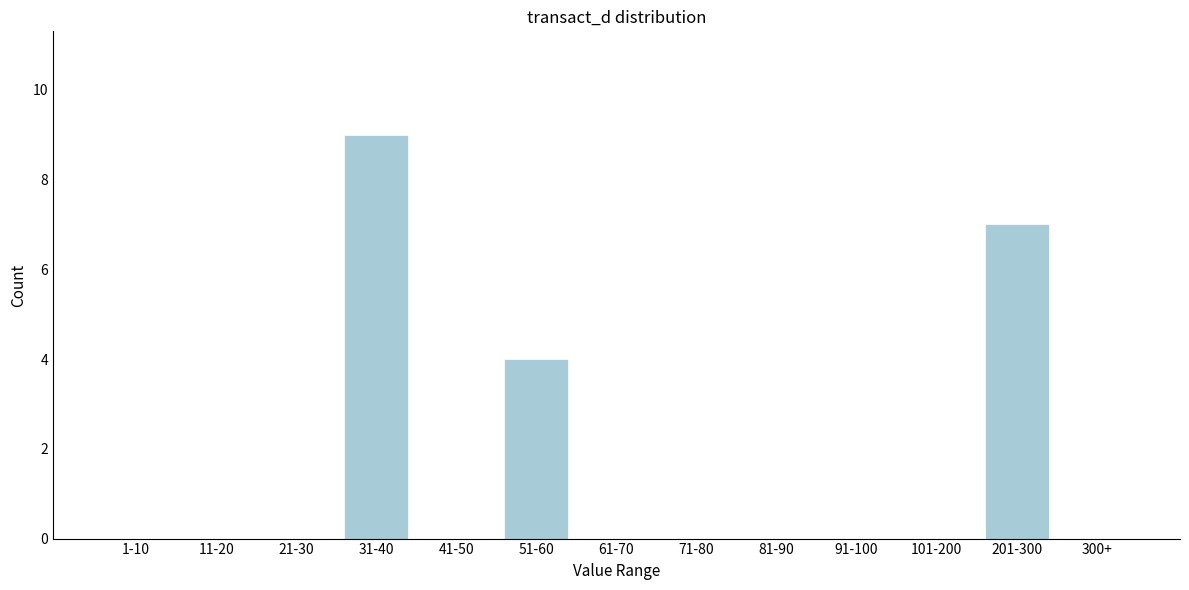

Reading right to left, what are all the values shown in this chart?

300+=0	201-300=7	101-200=0	91-100=0	81-90=0	71-80=0	61-70=0	51-60=4	41-50=0	31-40=9	21-30=0	11-20=0	1-10=0